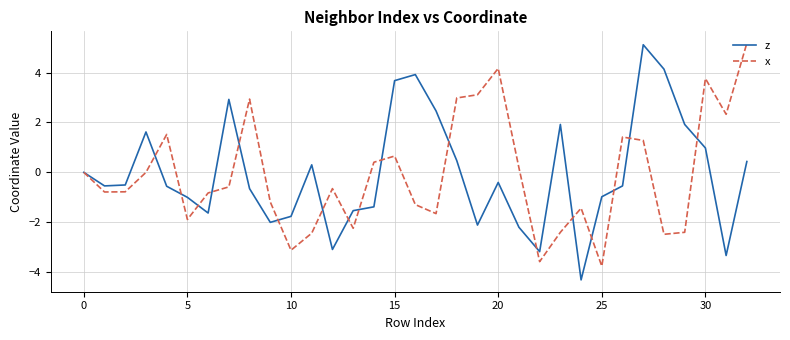

How many lines are shown in the chart?

2